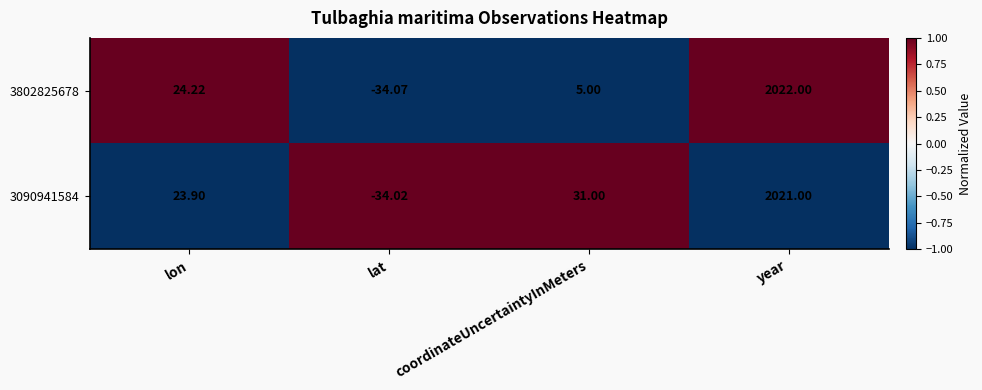

Rank the series at lon from lowest to highest value.

3090941584, 3802825678